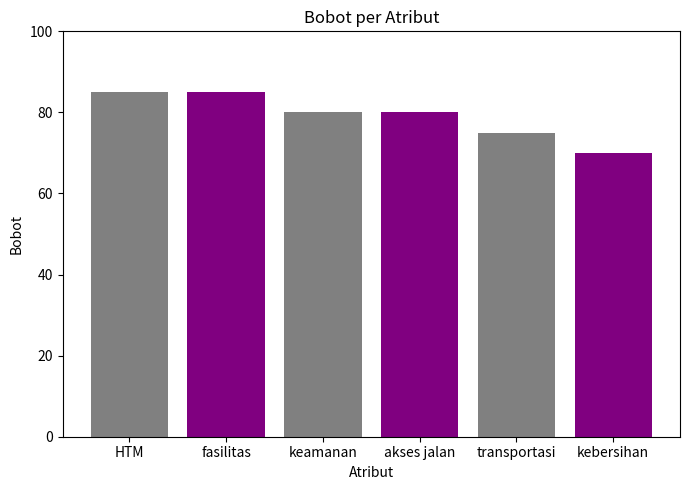

How many data points are less than 80?

2